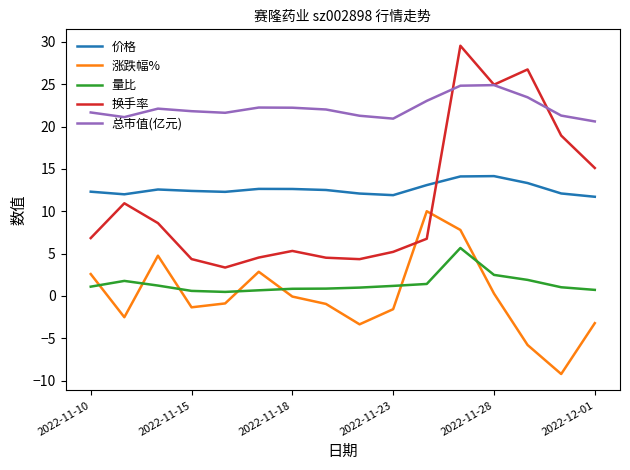

Which series has the largest range (max minus min)?

换手率